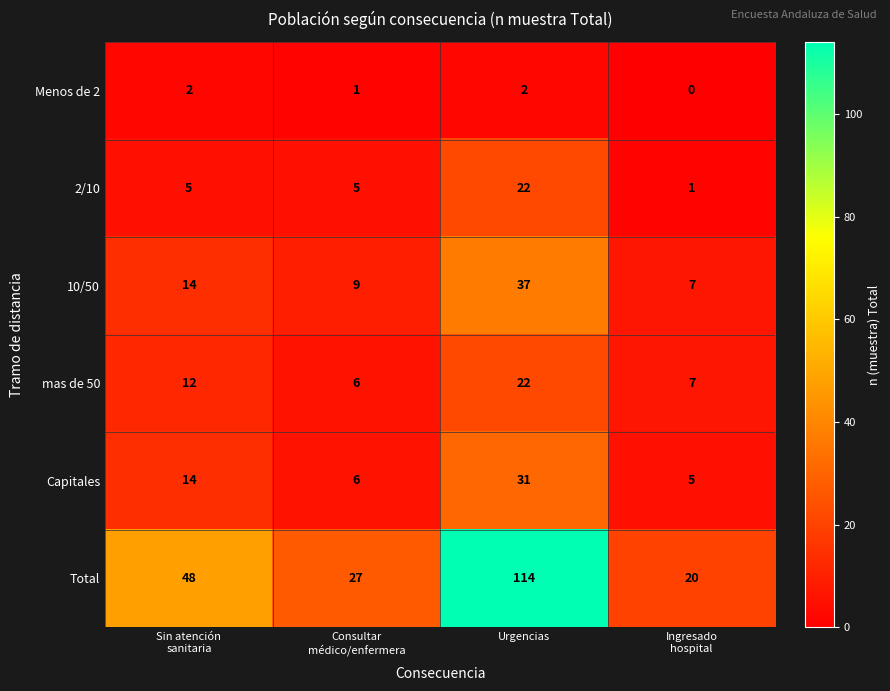

What is the sum of all 2/10 values?

33